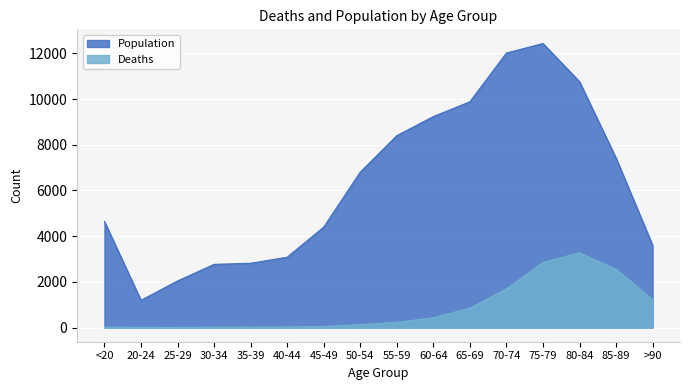

Which series has the largest range (max minus min)?

Population